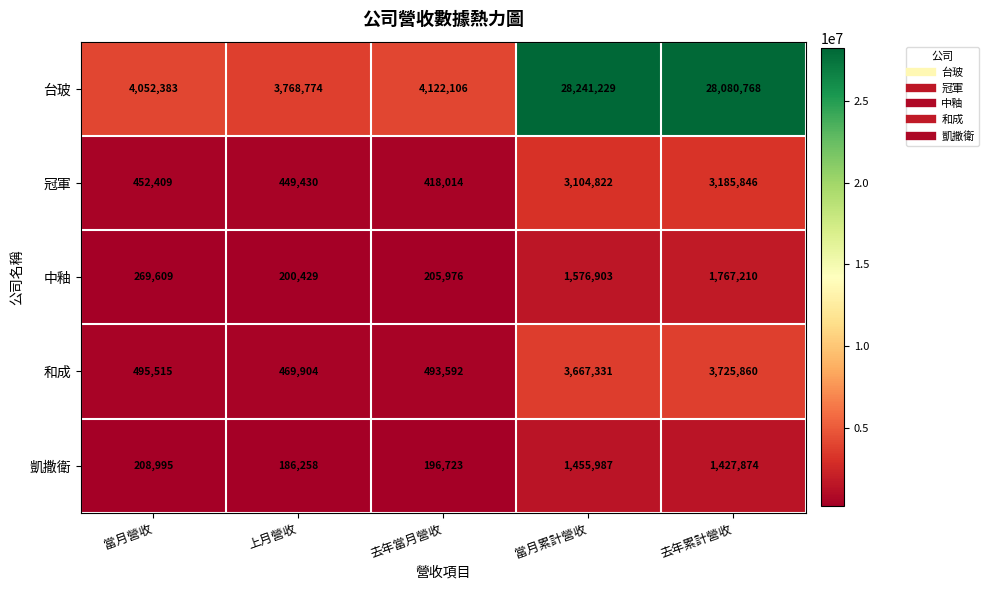

At which label is 和成 closest to 2097882?

當月累計營收